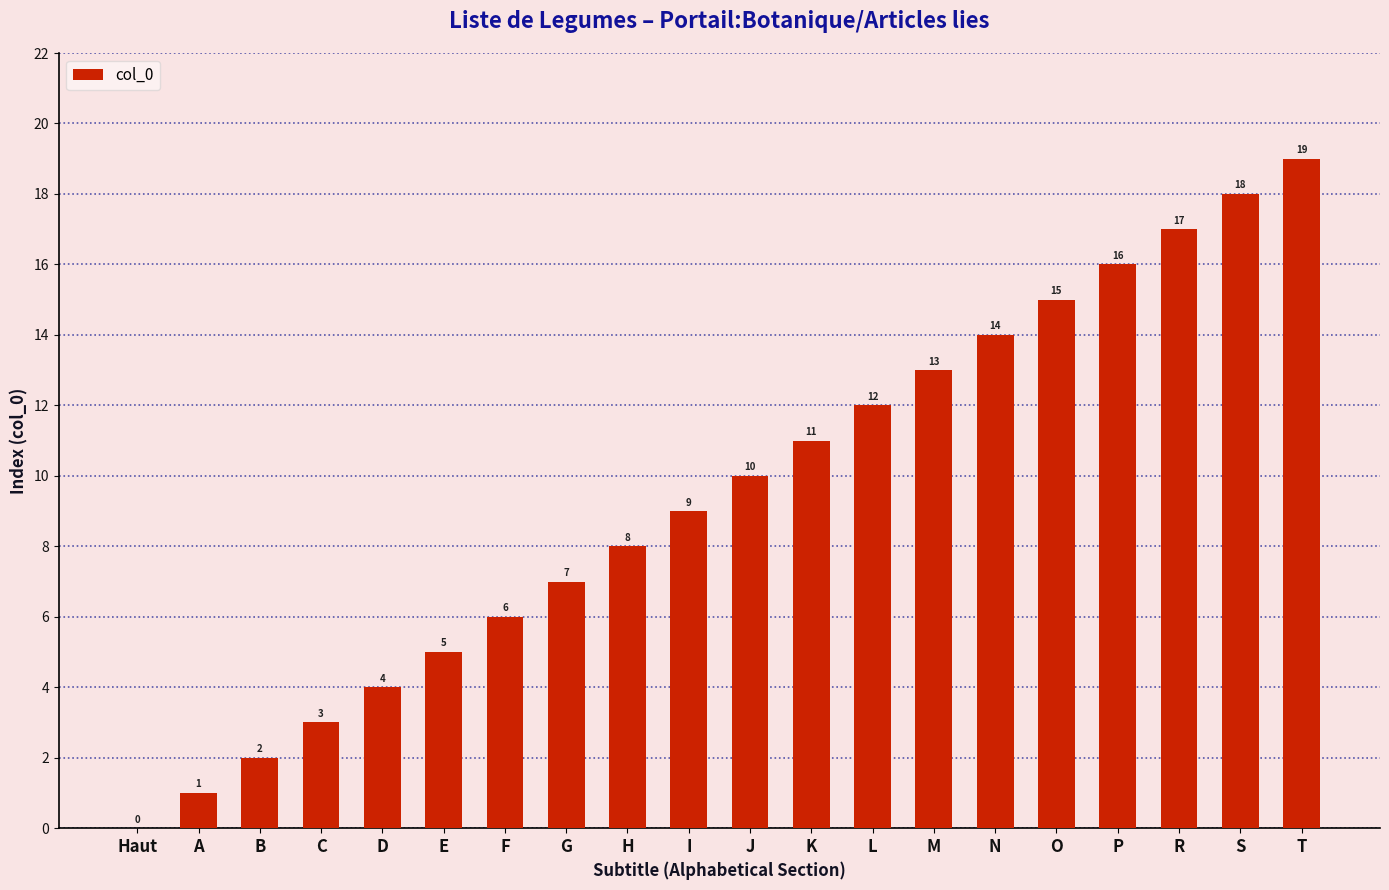

True or false: the data shows 19 at T.

True